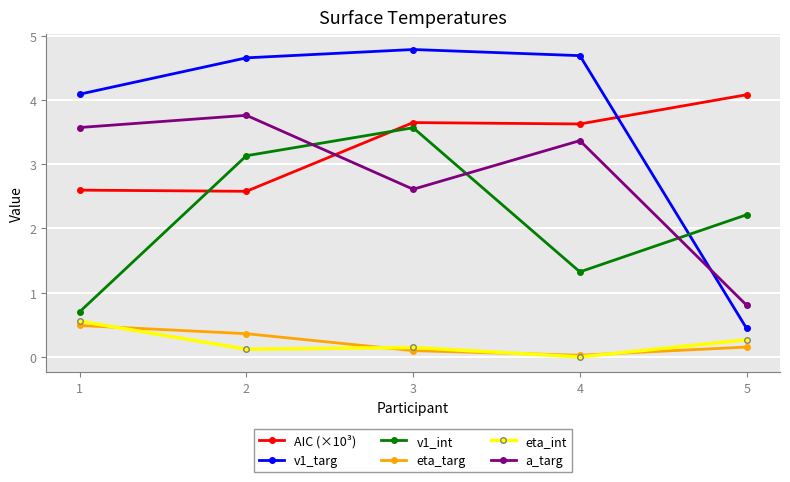

What is the difference between the v1_targ values at 4 and 3?

0.1